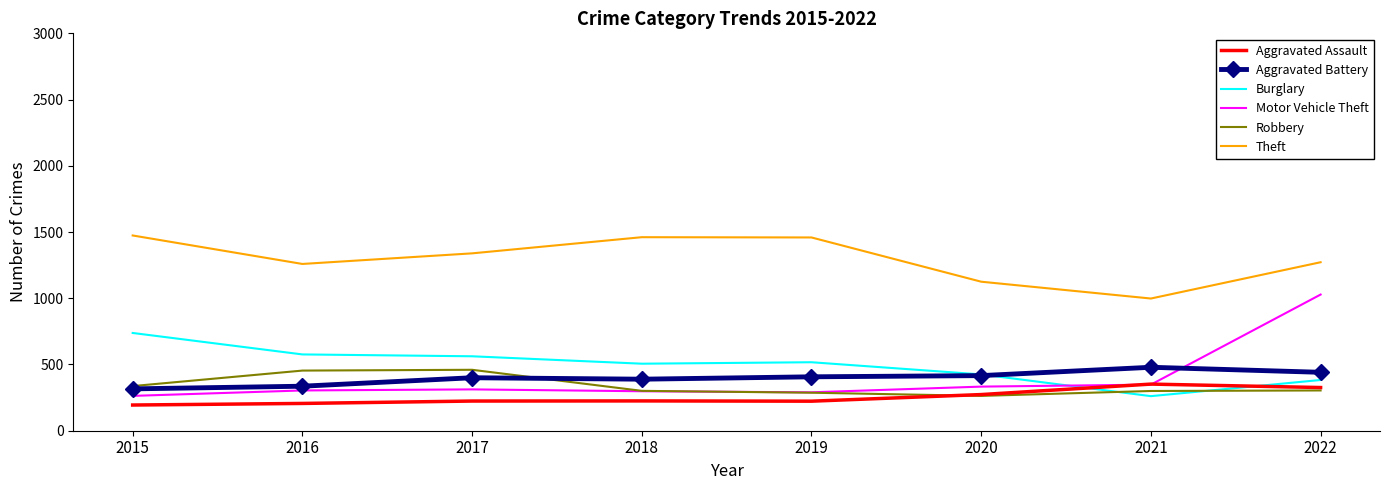

What is the difference between the highest and lowest values at 2015?

1280